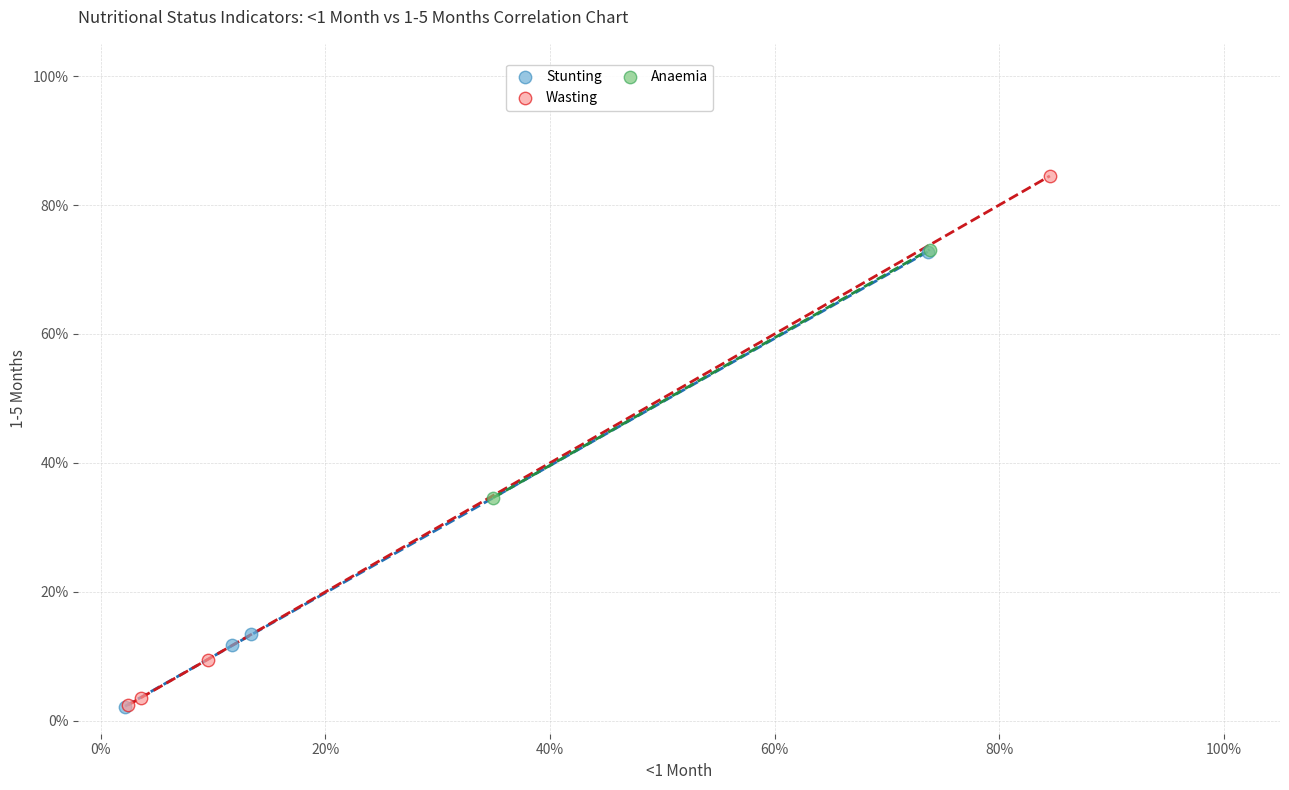

What are all the series names shown in the legend?

Stunting, Wasting, Anaemia